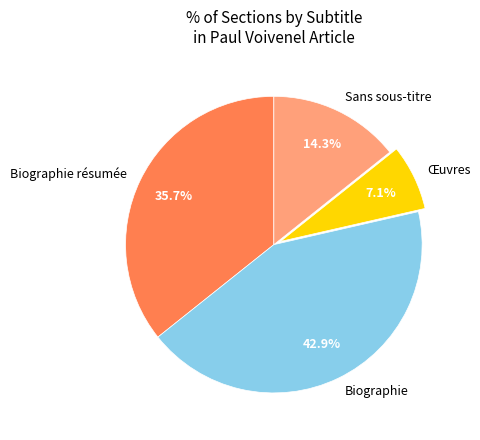

Does Œuvres represent more than half of the total?

No